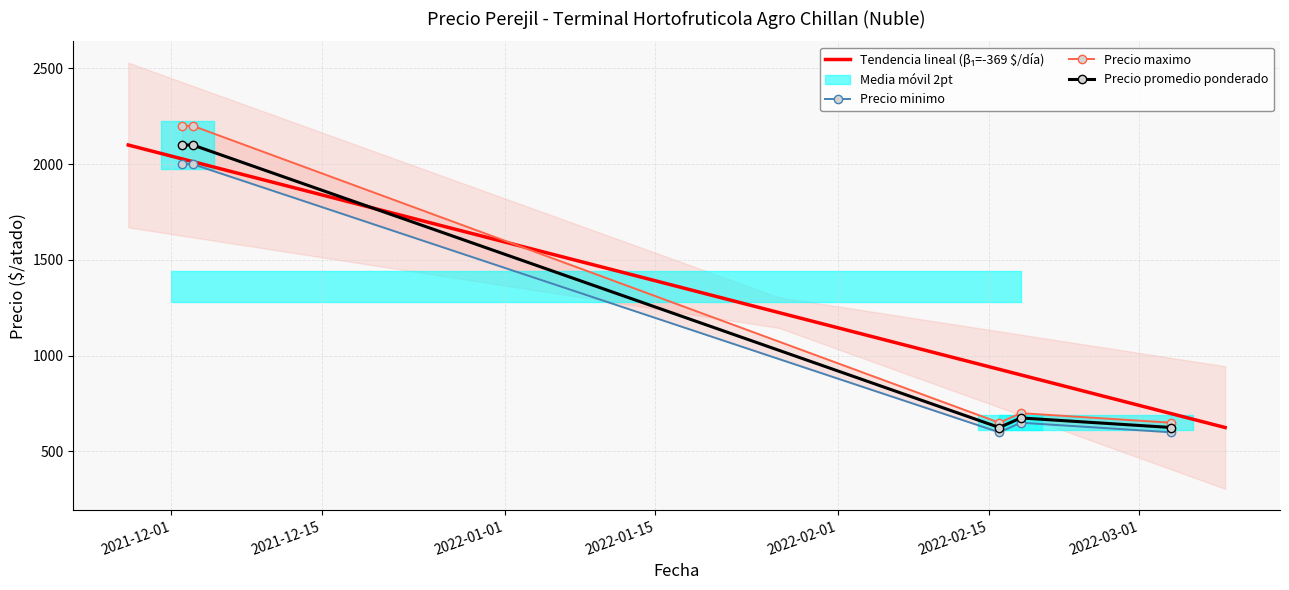

Does the chart have visible grid lines?

Yes